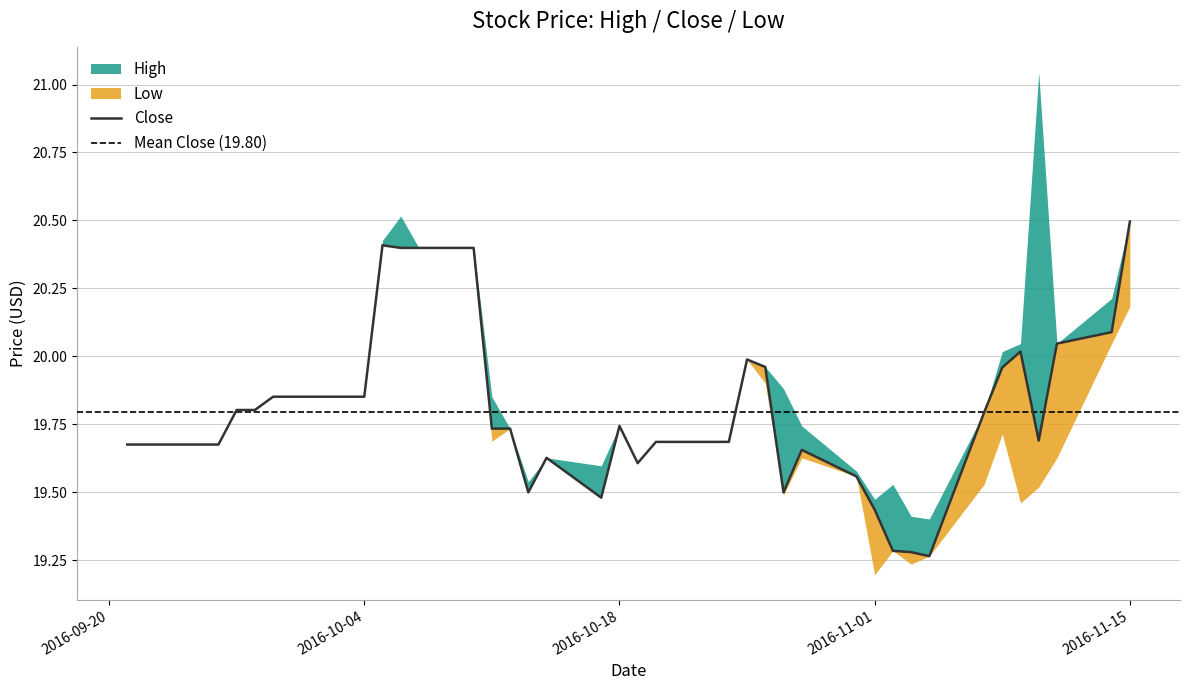

True or false: Low and Close cross at least once.

False